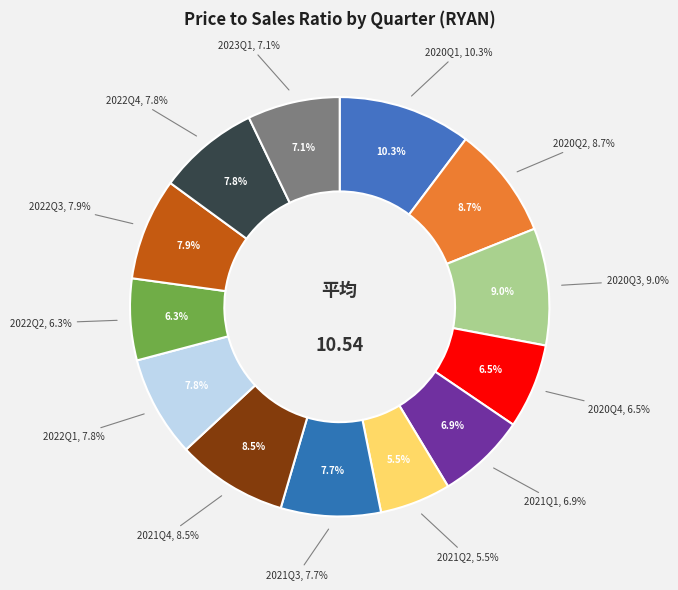

To the nearest percent, what is the difference between the largest and smallest slice percentages?

5%